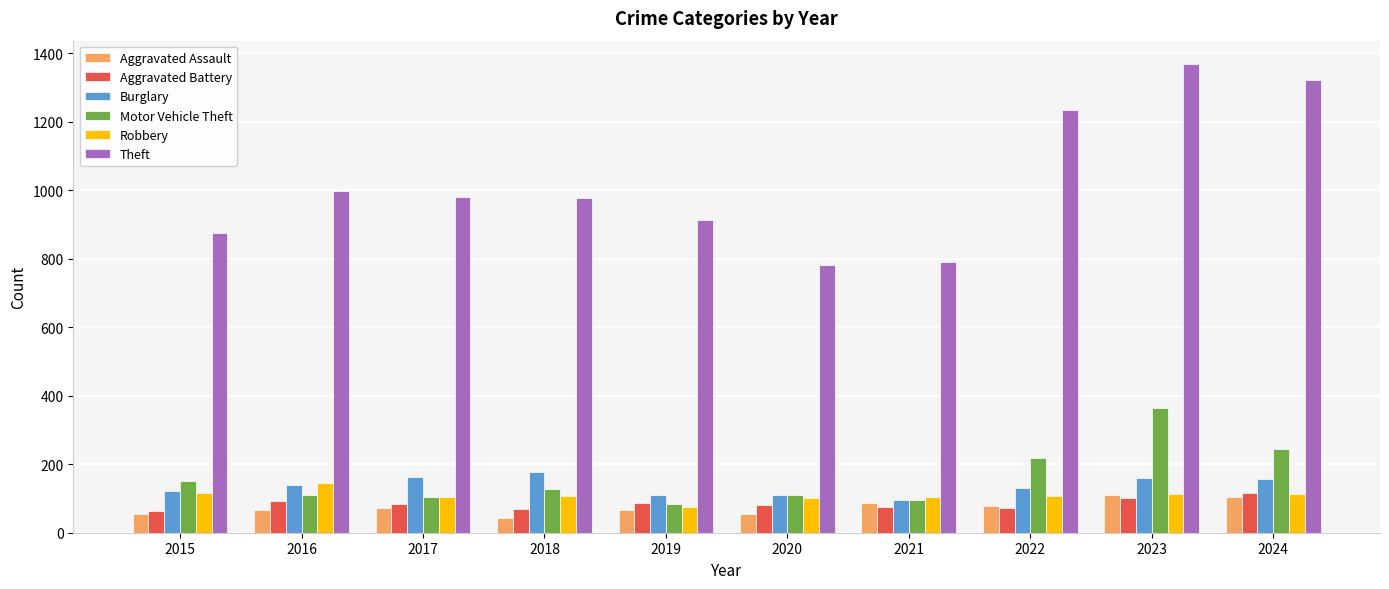

How many series are shown in this chart?

6